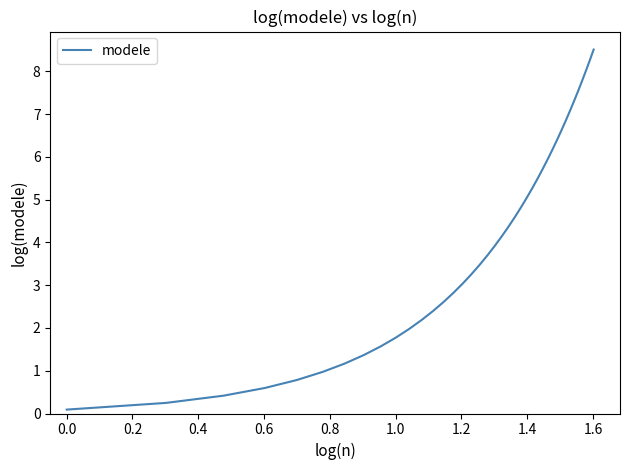

What is the maximum value shown in the chart?

8.5